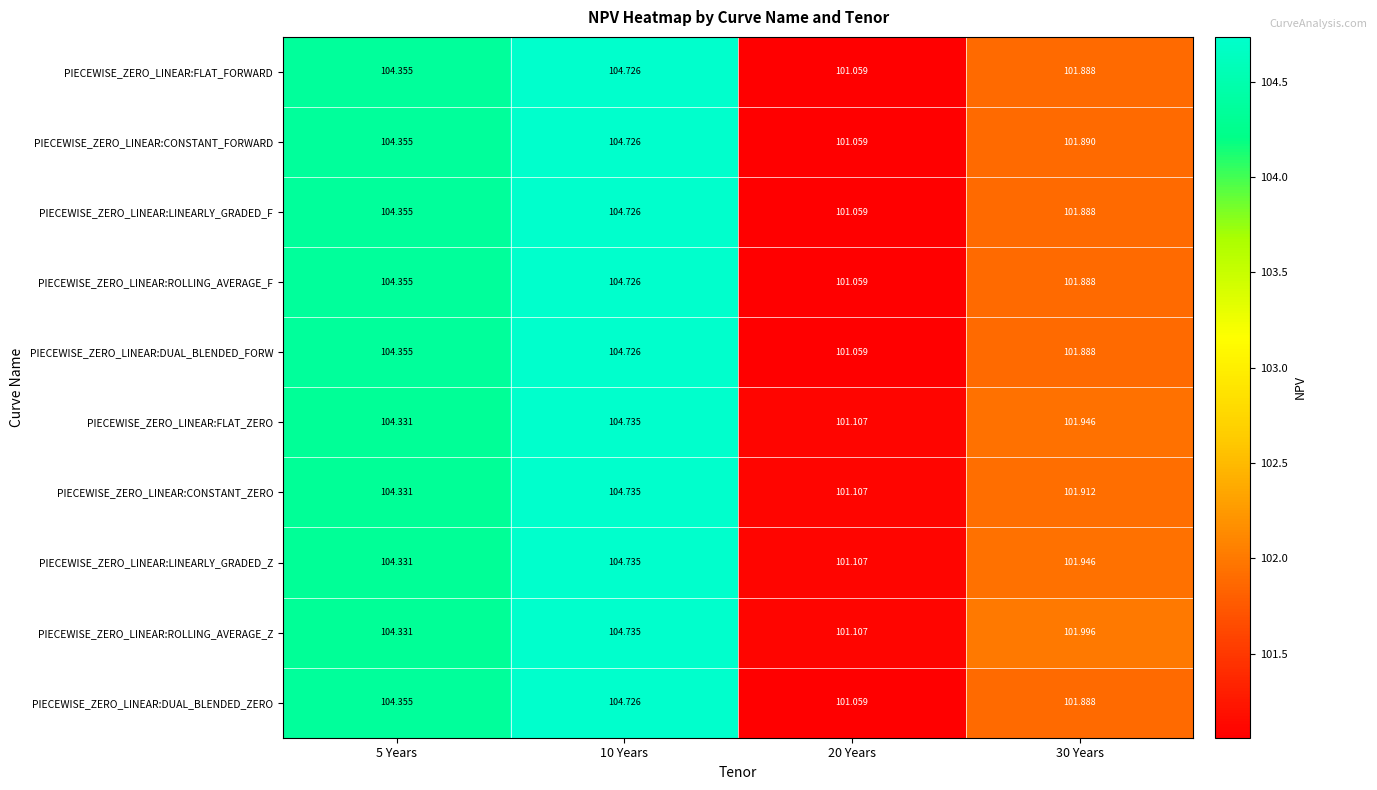

Is the value of PIECEWISE_ZERO_LINEAR:DUAL_BLENDED_FORW at 30 Years greater than the value of PIECEWISE_ZERO_LINEAR:ROLLING_AVERAGE_Z at 5 Years?

No